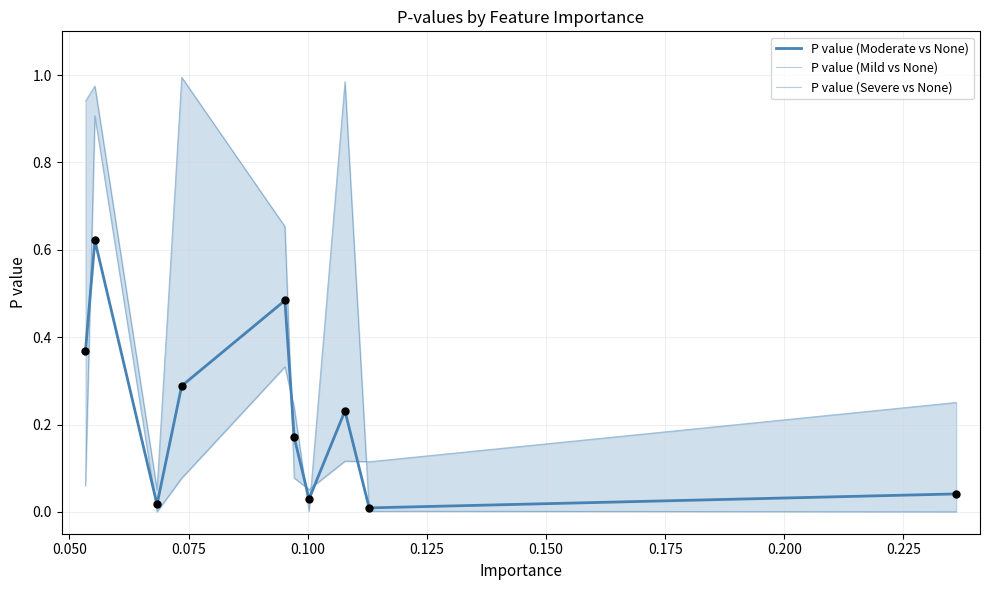

Is the value of P value (Moderate vs None) at 0.100 greater than the value of P value (Severe vs None) at 0.050?

No